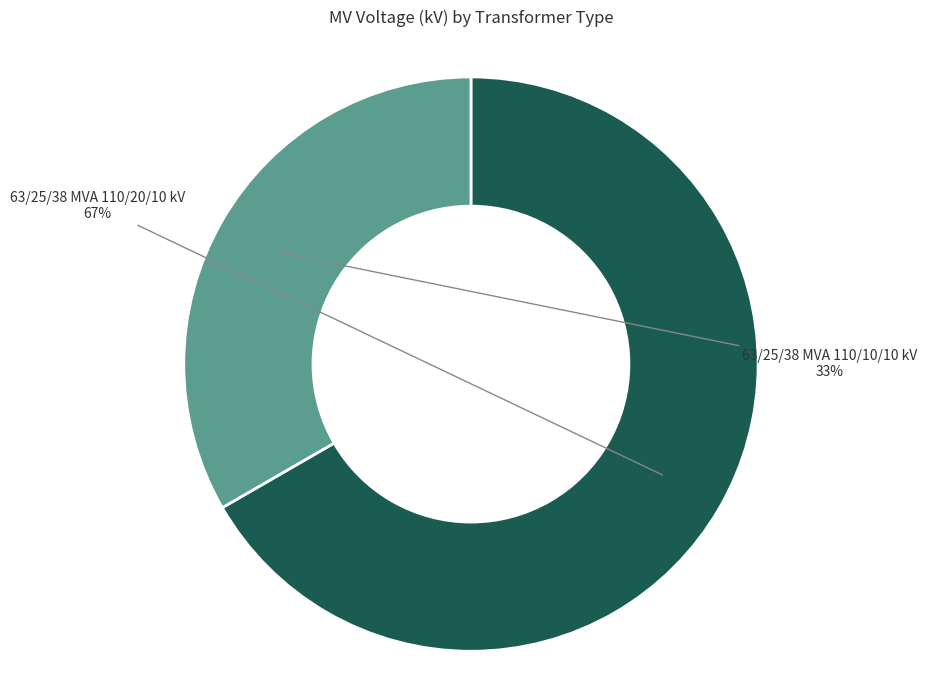

Which slice represents more than half of the pie?

63/25/38 MVA 110/20/10 kV